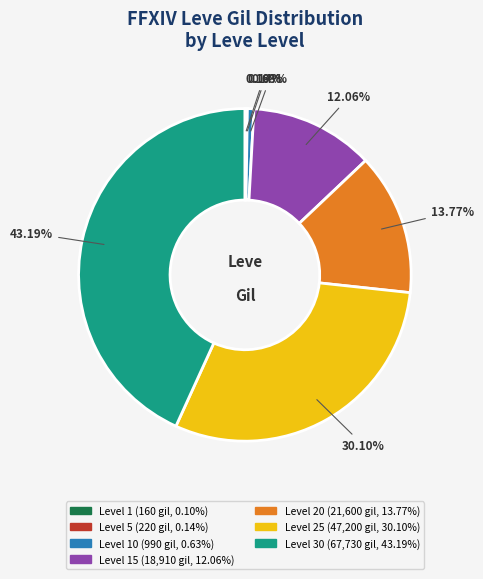

Is there any slice that represents more than half of the pie?

No